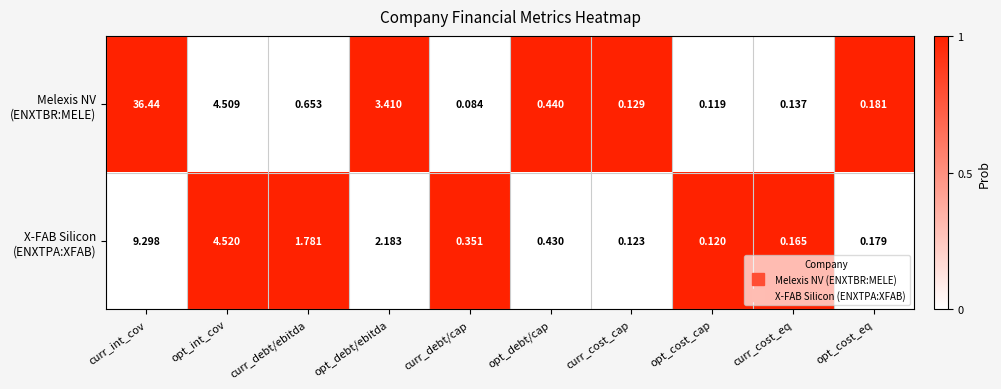

Which category has the lowest value across all series?

curr_debt/cap